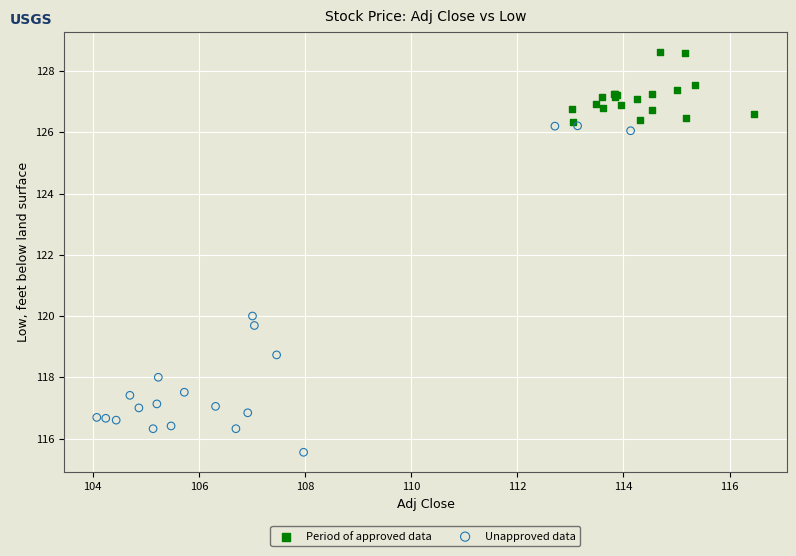

Which series contains the lowest Y value?

Unapproved data